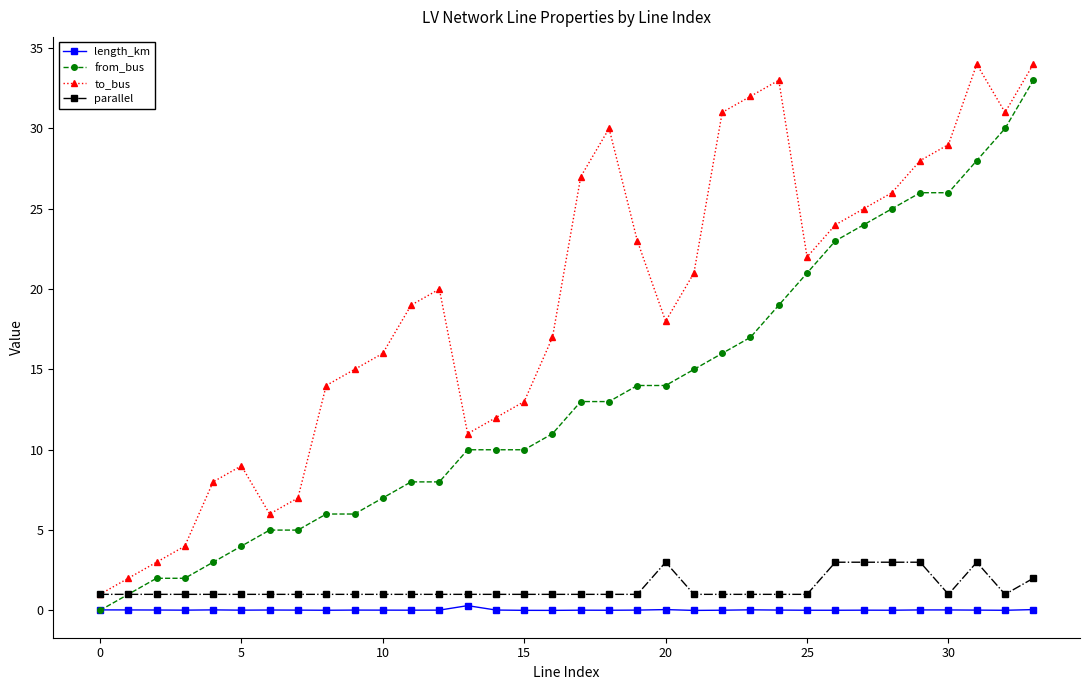

Which series has the largest total across all categories?

to_bus